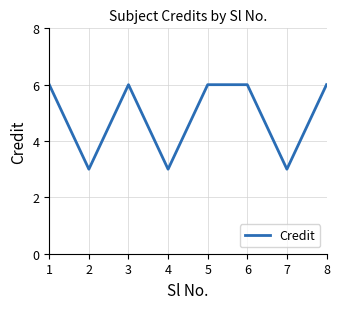

Is it true that the value at 7 is 3?

True